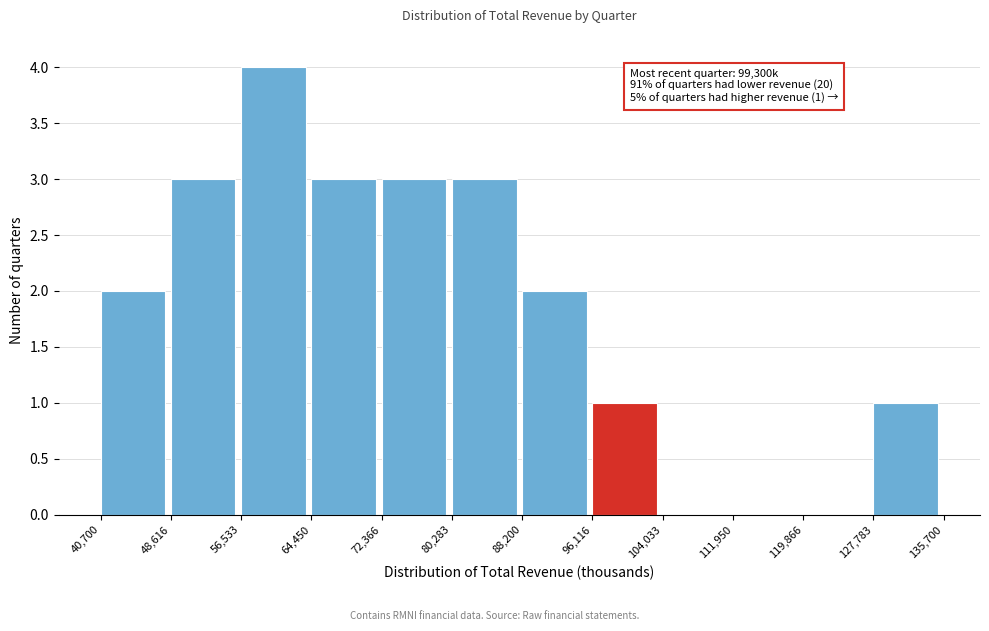

Which range on the x-axis has the tallest bar?

56,533 to 64,450